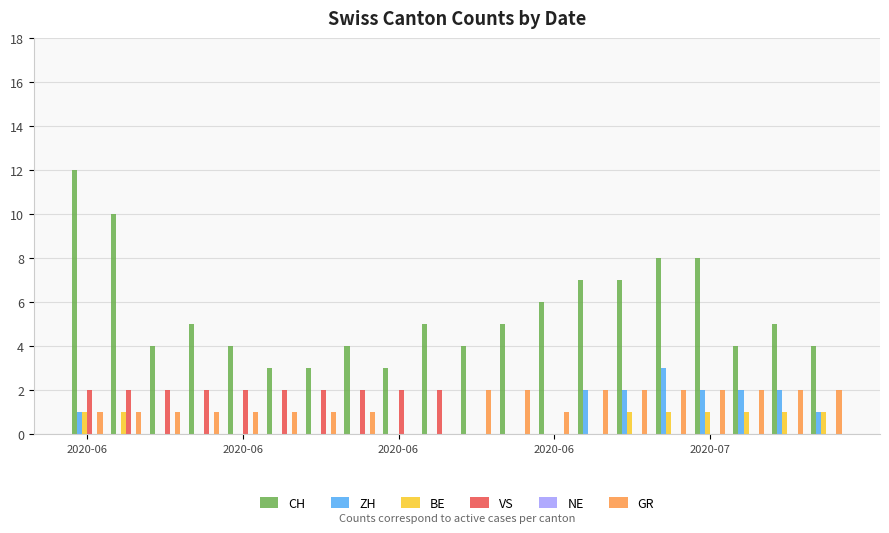

What is the sum of all GR values?

27